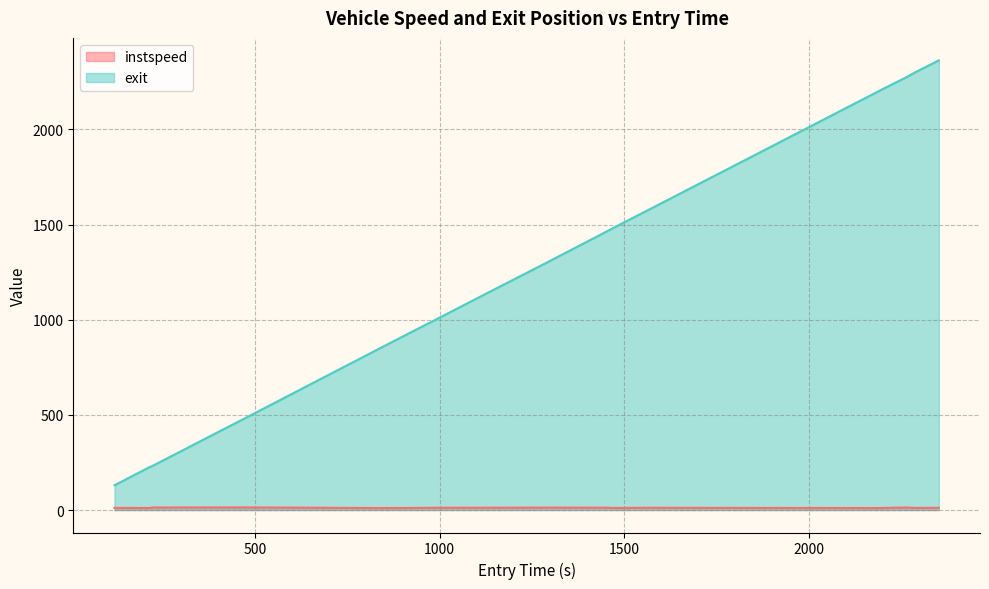

Rank the series by their average value, from lowest to highest.

instspeed, exit